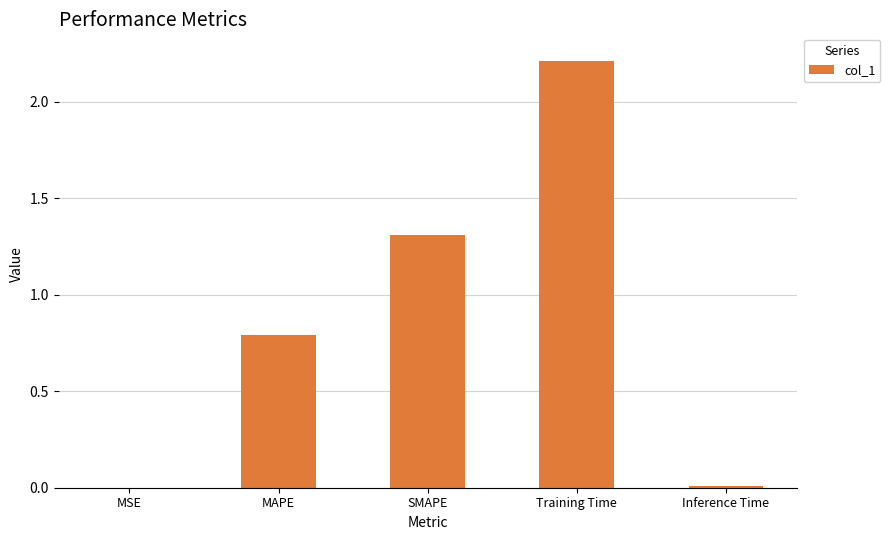

Read the value at SMAPE.

1.3